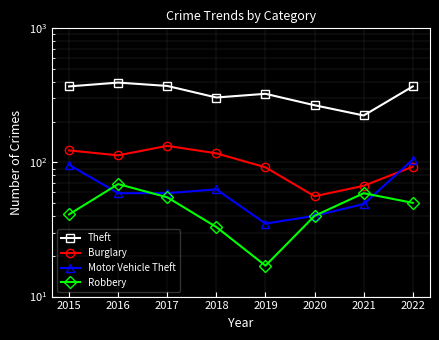

Reading right to left, what are all the values shown in this chart?

Theft: 2022=369	2021=224	2020=267	2019=325	2018=305	2017=372	2016=394	2015=369
Burglary: 2022=93	2021=67	2020=56	2019=92	2018=117	2017=133	2016=113	2015=123
Motor Vehicle Theft: 2022=105	2021=49	2020=40	2019=35	2018=63	2017=59	2016=59	2015=96
Robbery: 2022=50	2021=59	2020=40	2019=17	2018=33	2017=55	2016=69	2015=41